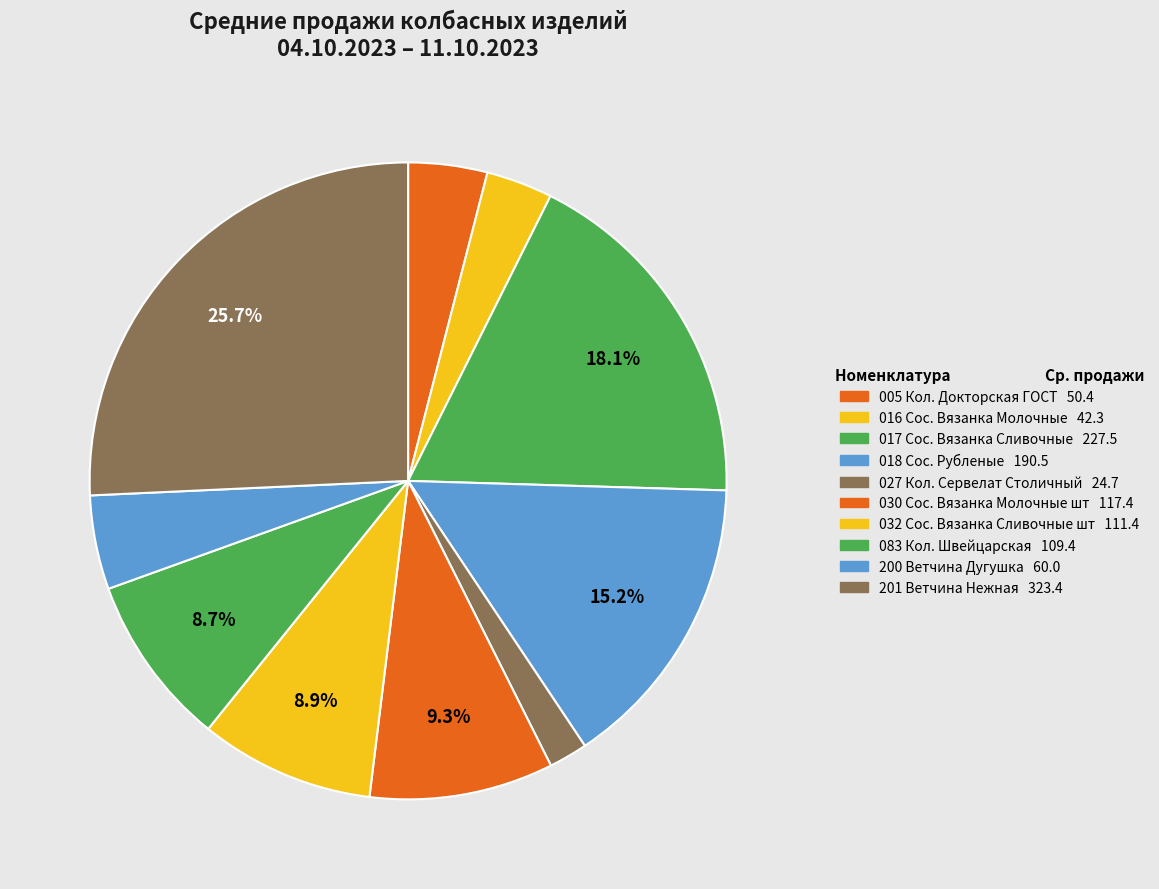

How many slices are in this pie chart?

10